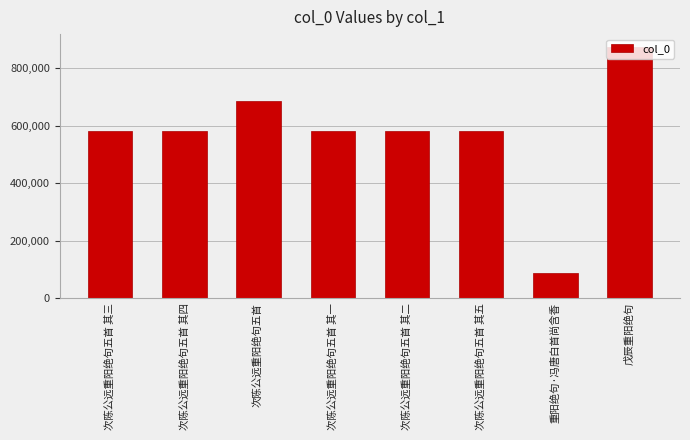

At which category does the chart reach its minimum across all series?

重阳绝句·冯唐白首尚含香